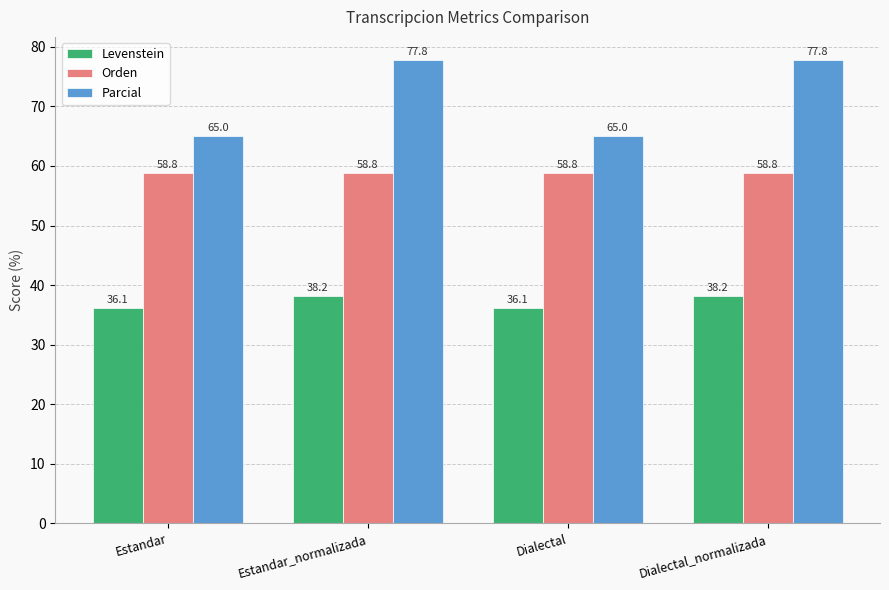

Rank the series by their average value, from lowest to highest.

Levenstein, Orden, Parcial